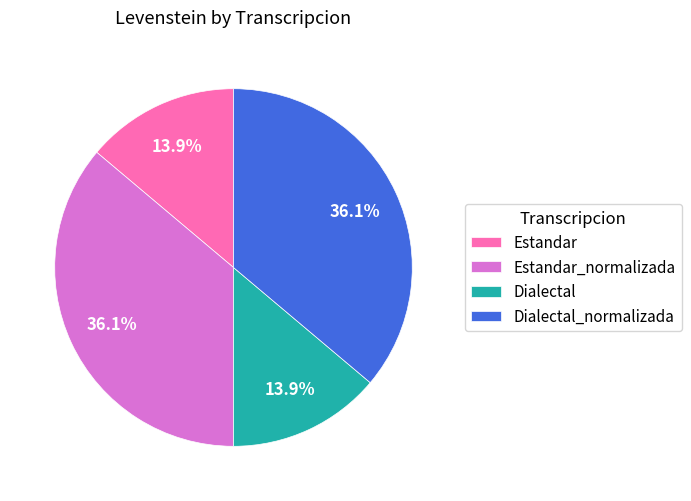

True or false: Dialectal accounts for 25% of the total.

False